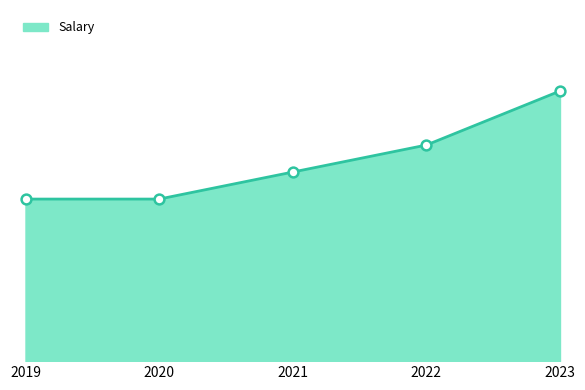

Between 2021 and 2022, which is larger?

2022